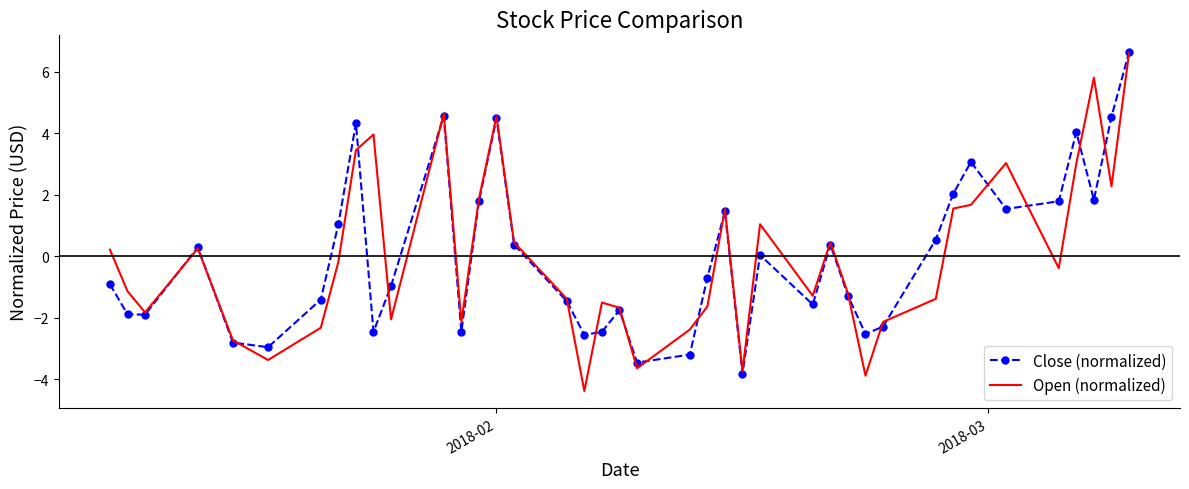

What is the smallest value displayed?

-4.4